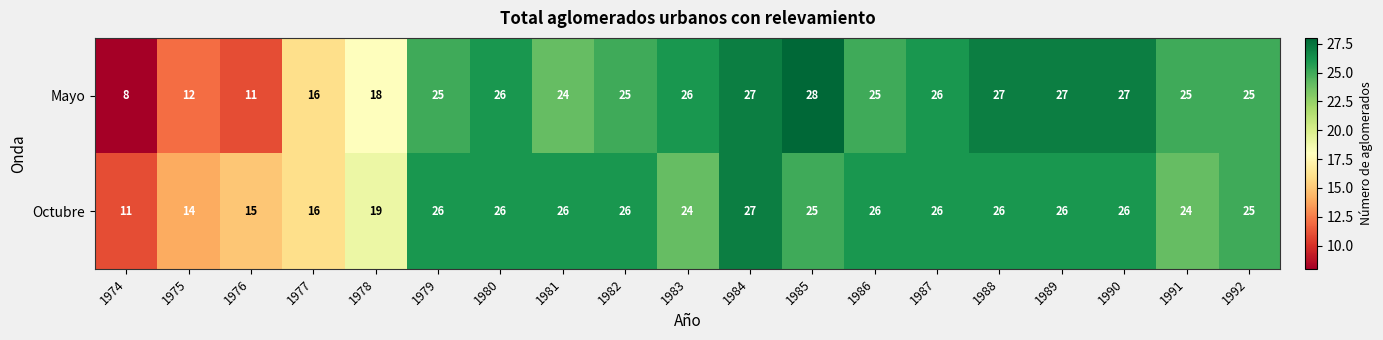

Is it true that Mayo equals 18 at 1978?

True